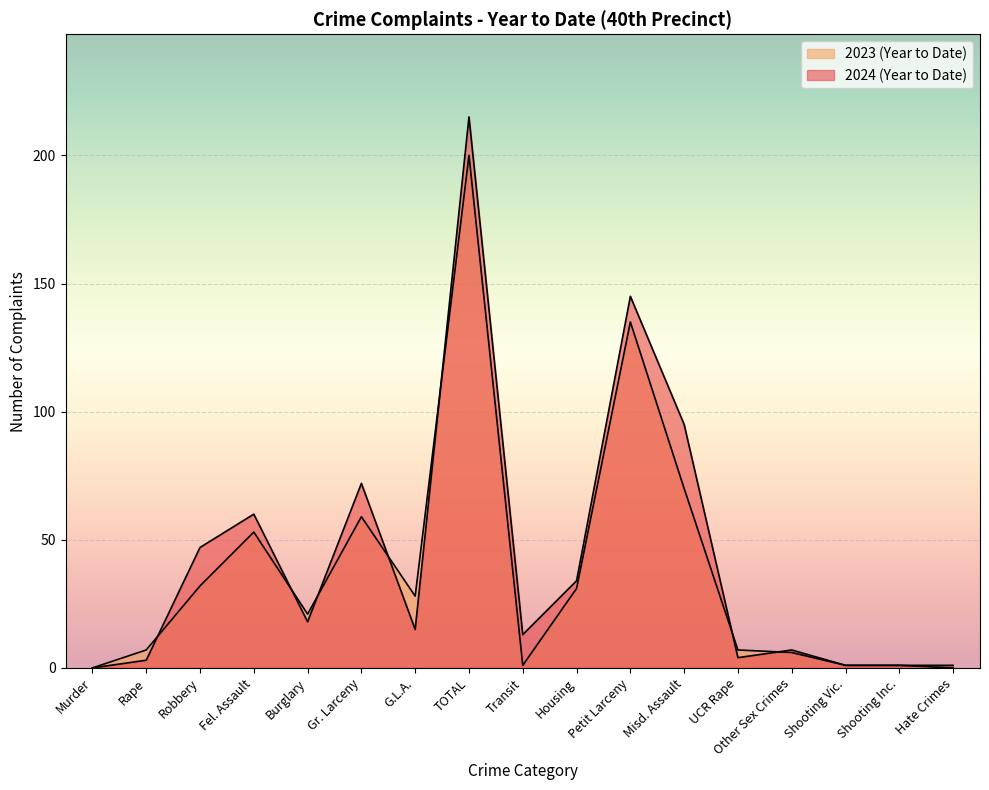

The value of 2023 (Year to Date) at Shooting Inc. is 0. True or false?

False